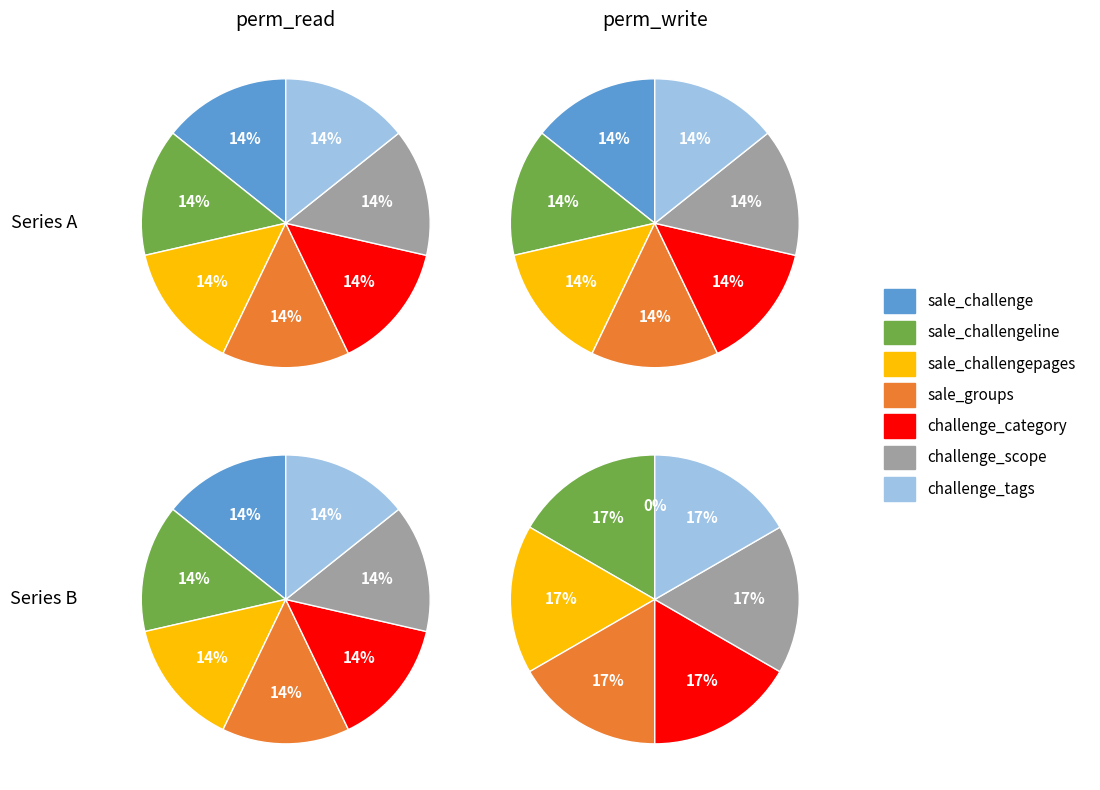

True or false: sales_challenge_category accounts for 7% of the total.

False